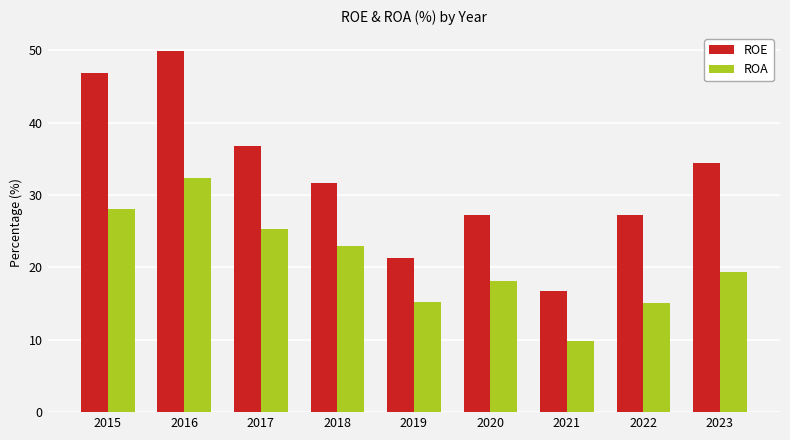

What value does the ROA series have at 2017?

25.3